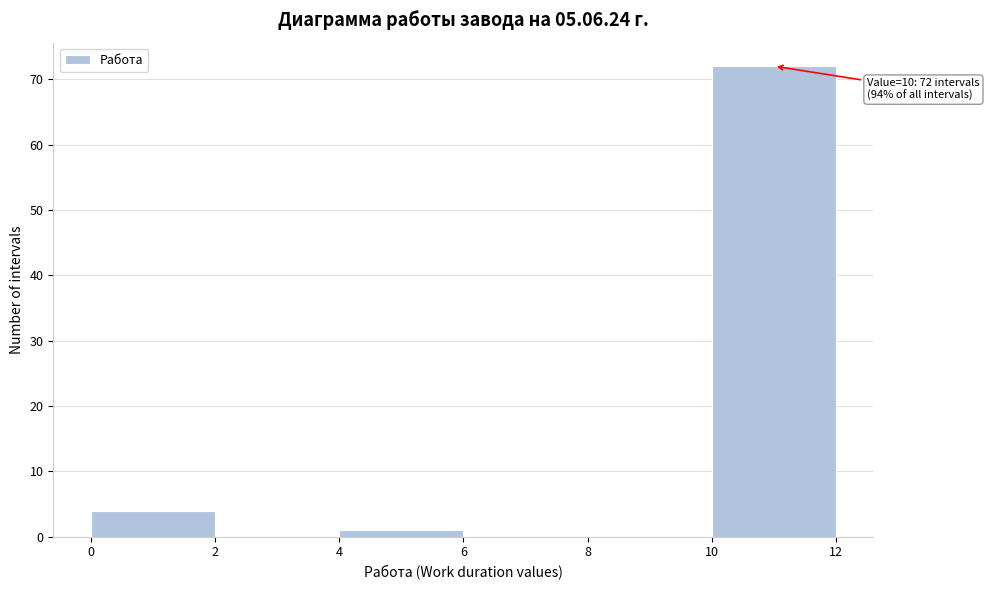

Over which range of the x-axis is the bar tallest?

10 to 12